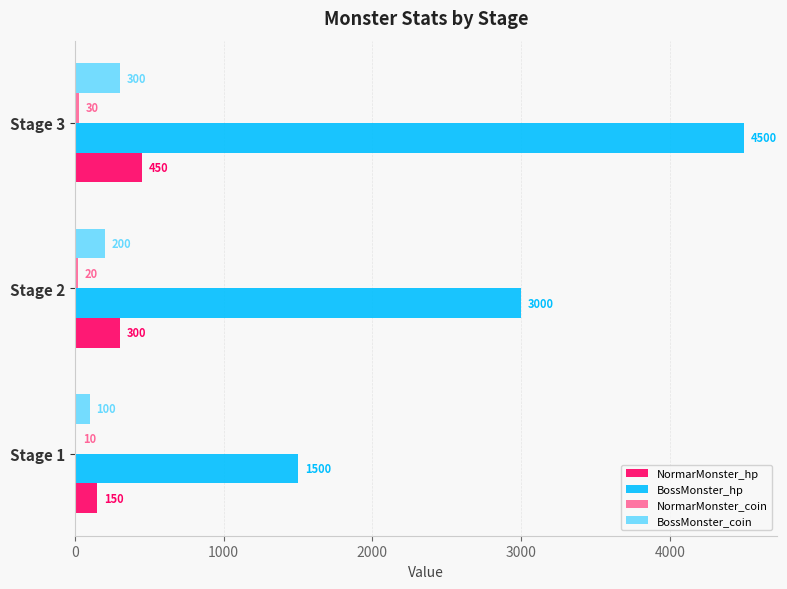

At which category is the sum across all series the highest?

Stage 3